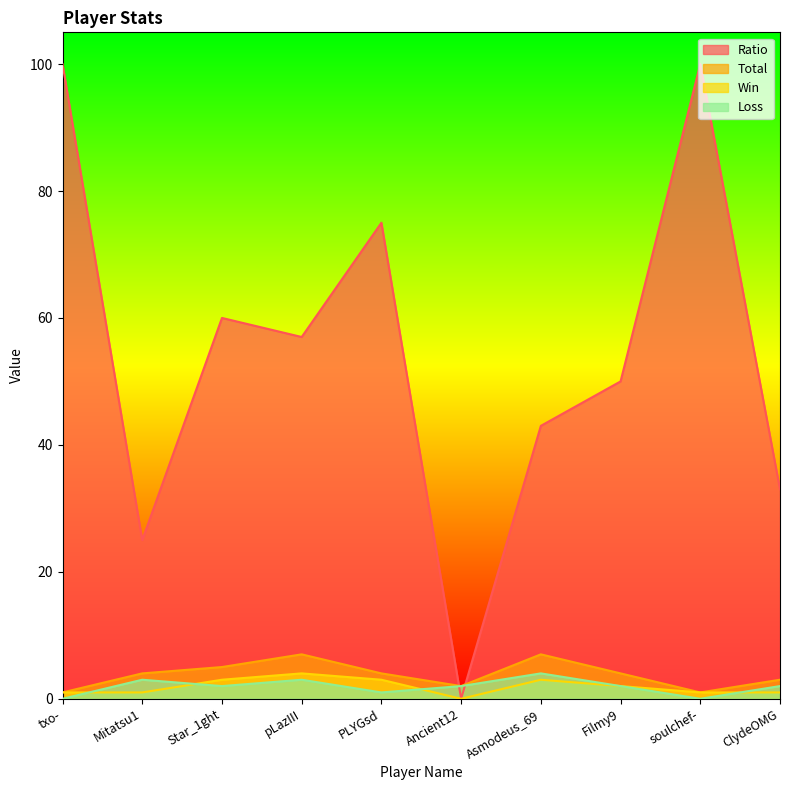

True or false: Total and Loss cross at least once.

False